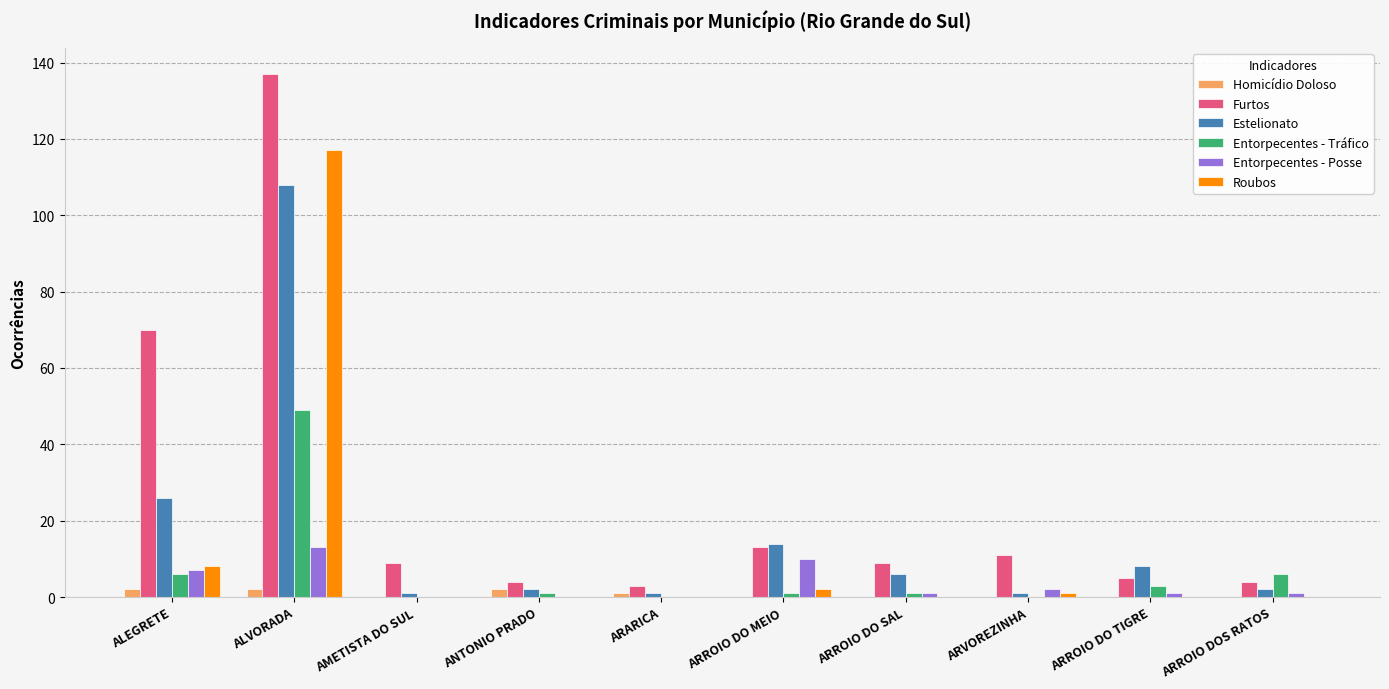

The value of Estelionato at ALEGRETE is 44. True or false?

False